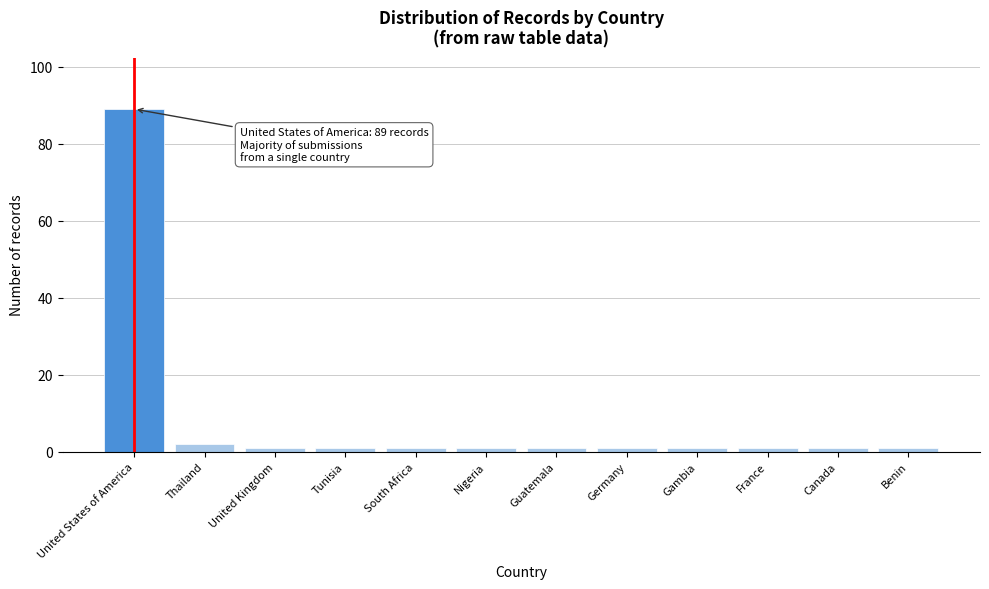

Reading right to left, what are all the values shown in this chart?

1	1	1	1	1	1	1	1	1	1	2	89